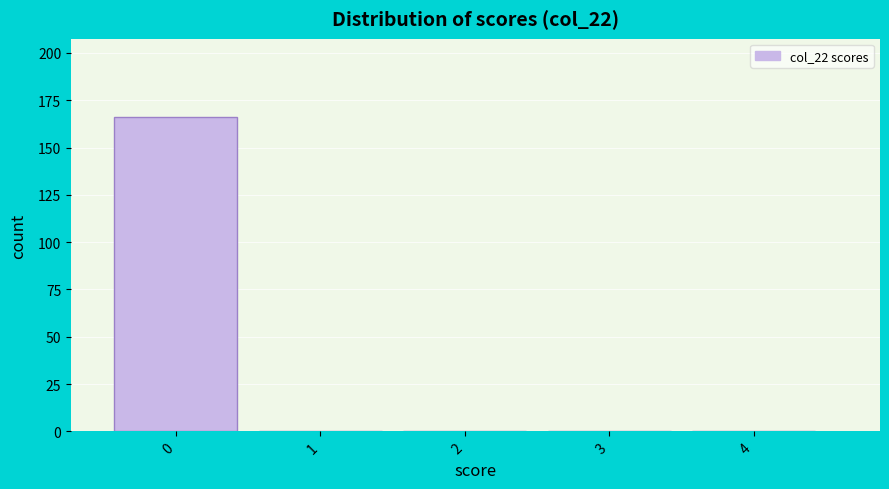

Reading left to right, transcribe all the data shown in this chart.

0=166	1=0	2=0	3=0	4=0